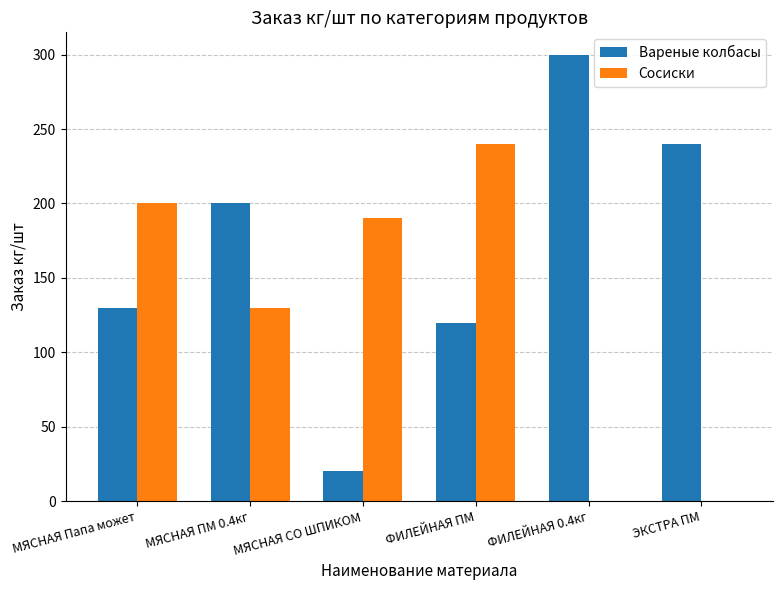

Which series has the widest spread of values?

Вареные колбасы